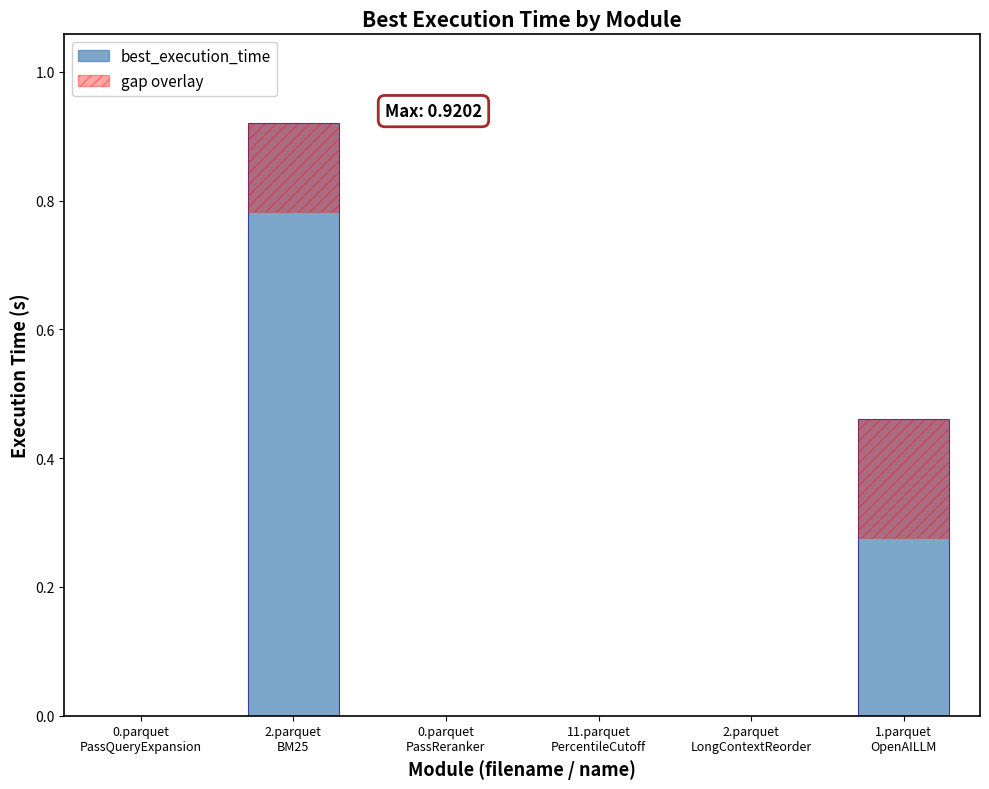

Rank the categories by value from lowest to highest.

2.parquet
LongContextReorder, 0.parquet
PassReranker, 11.parquet
PercentileCutoff, 0.parquet
PassQueryExpansion, 1.parquet
OpenAILLM, 2.parquet
BM25